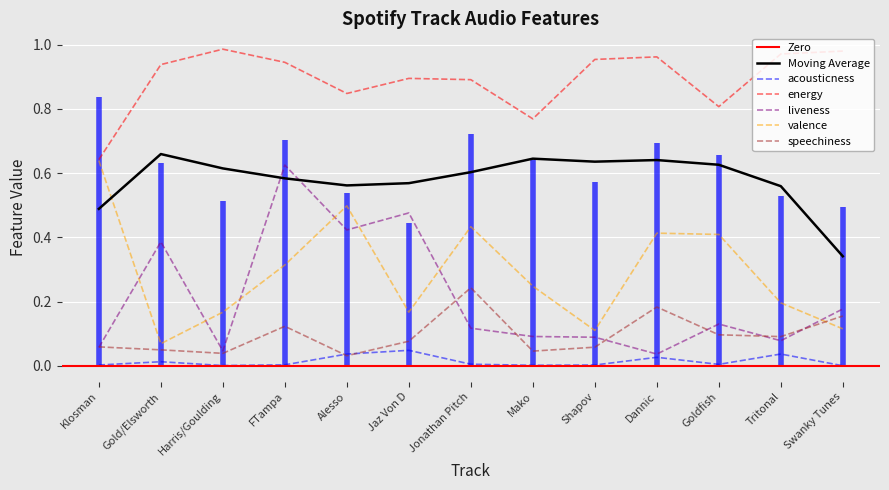

True or false: Moving Average and energy intersect in this chart.

False